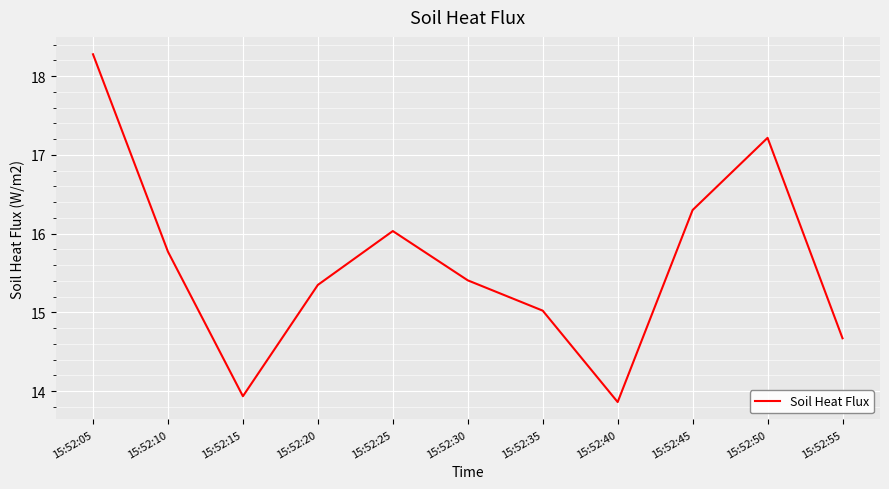

How many interior local peaks (higher than both neighbors) does the data have?

2